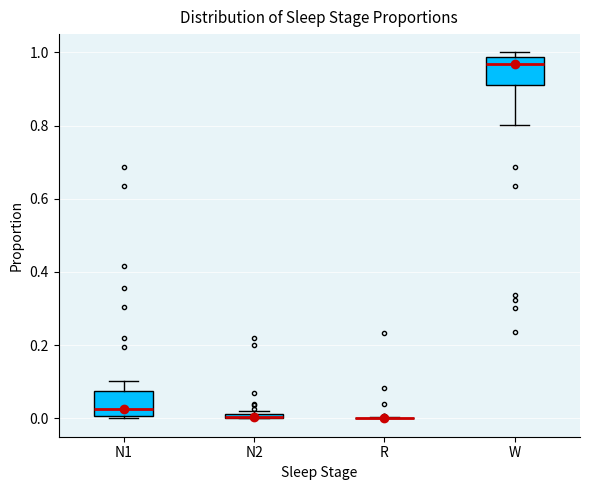

Where is the upper edge of the box for N2 on the y-axis? The values are not printed on the chart, so give them approximately, as read against the axis.

0.02